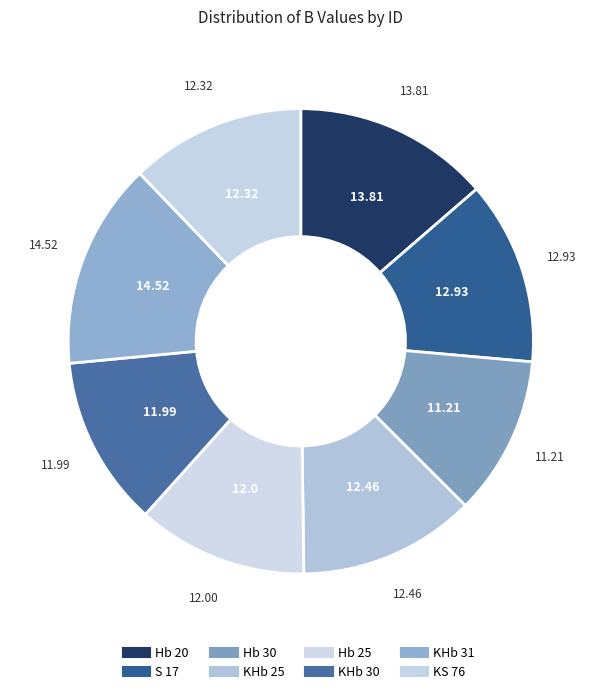

What is the change in value from Hb 25 to KS 76?

+0.3